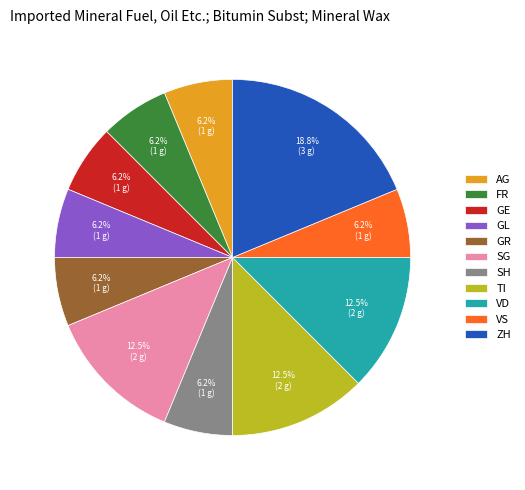

What portion of the pie excludes SG?

87.5%